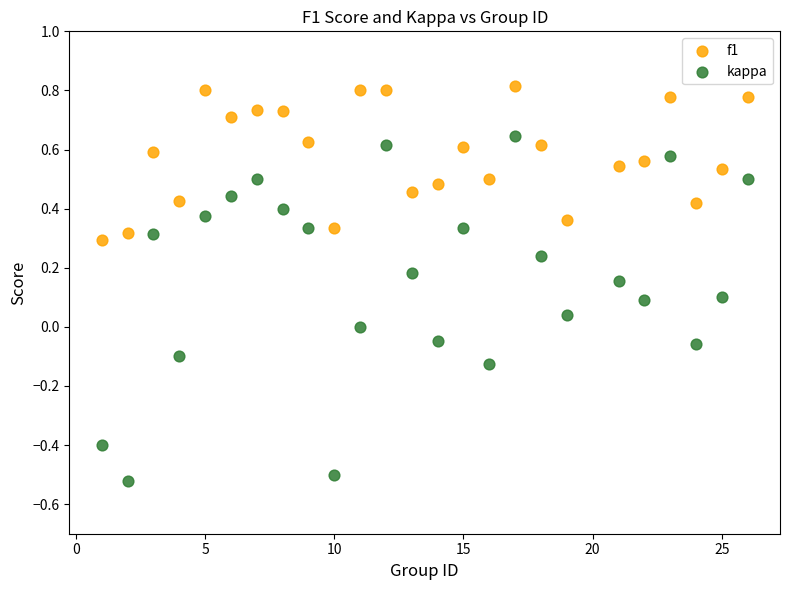

Which series has the widest spread of Y values?

kappa